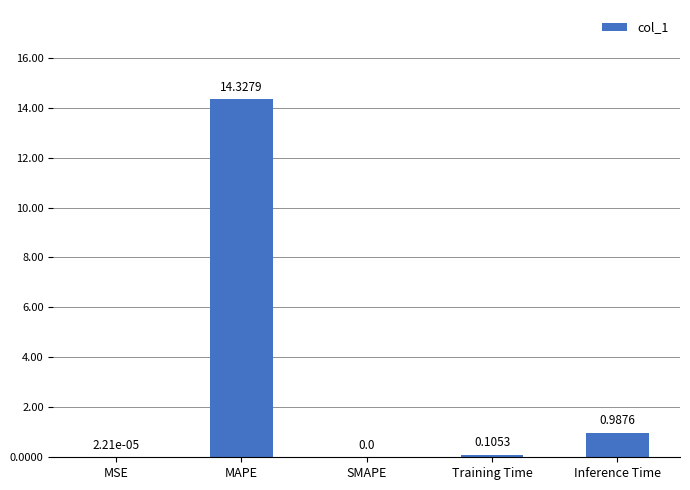

Are the bars horizontal?

No